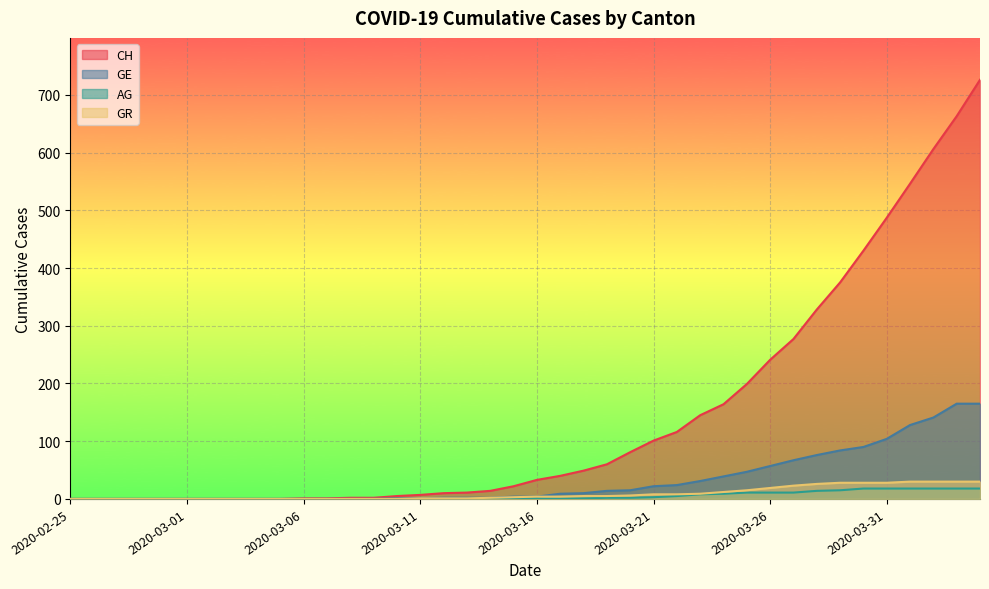

True or false: CH and GR intersect in this chart.

False